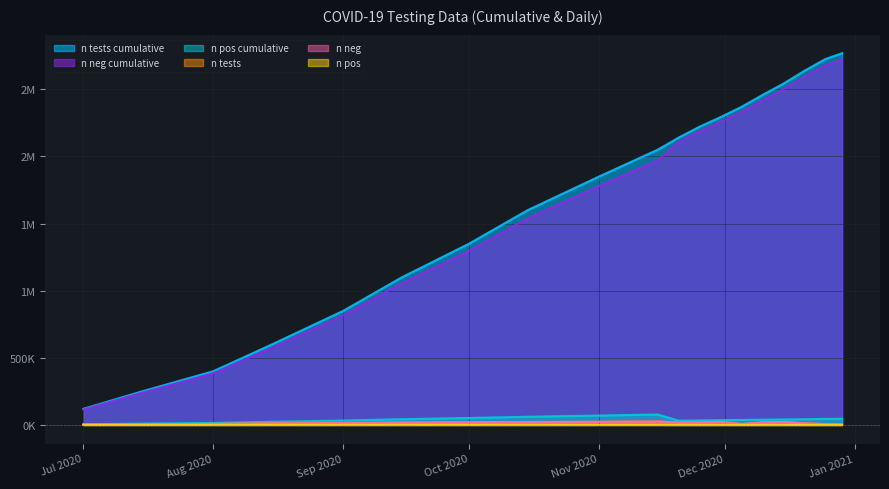

How many lines are shown in the chart?

6